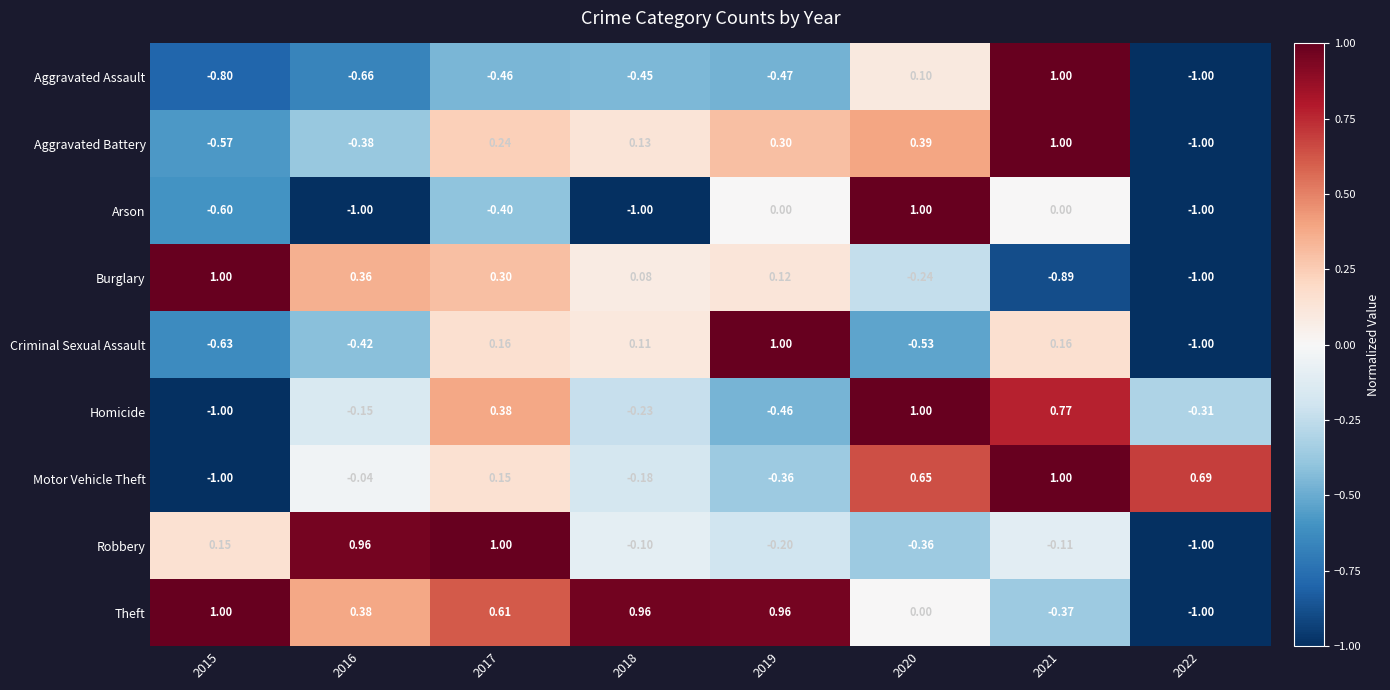

At how many categories does at least one series exceed 0?

8